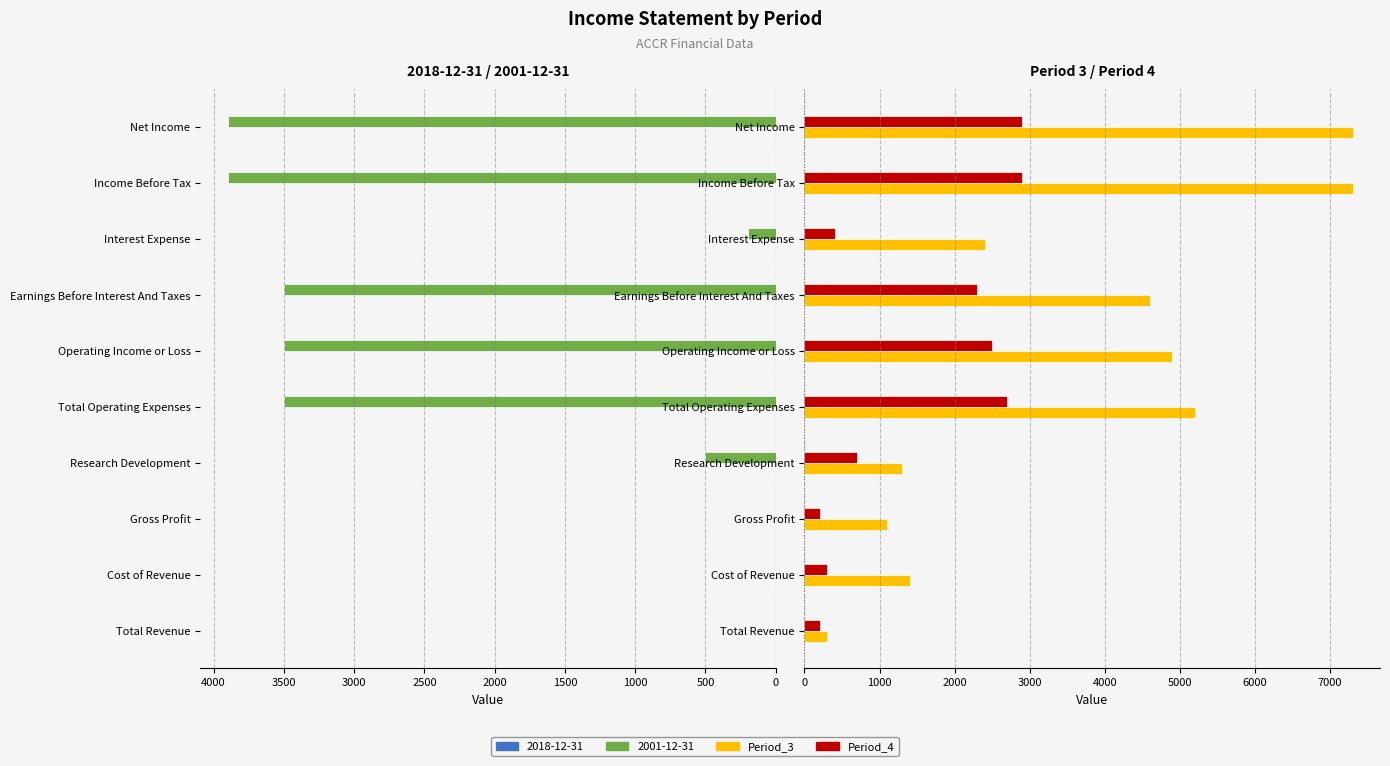

Rank the series at Cost of Revenue from highest to lowest value.

Period_3, Period_4